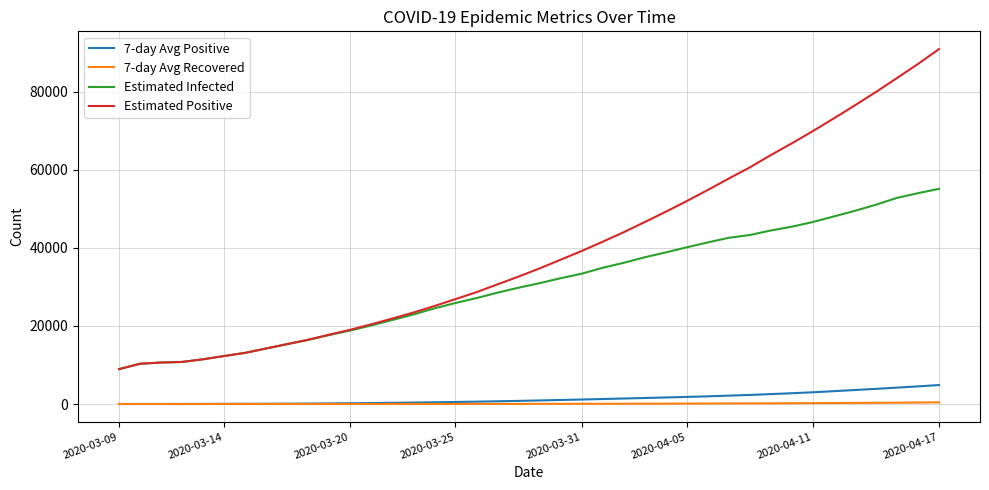

Which series has the largest range (max minus min)?

Estimated Positive